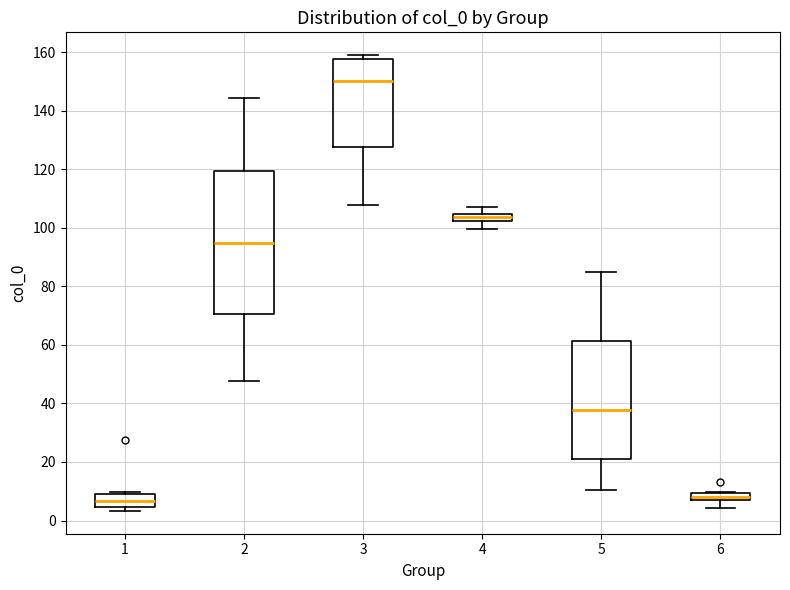

Where does the median line of the box at x = 5 sit on the y-axis? The values are not printed on the chart, so give them approximately, as read against the axis.

38